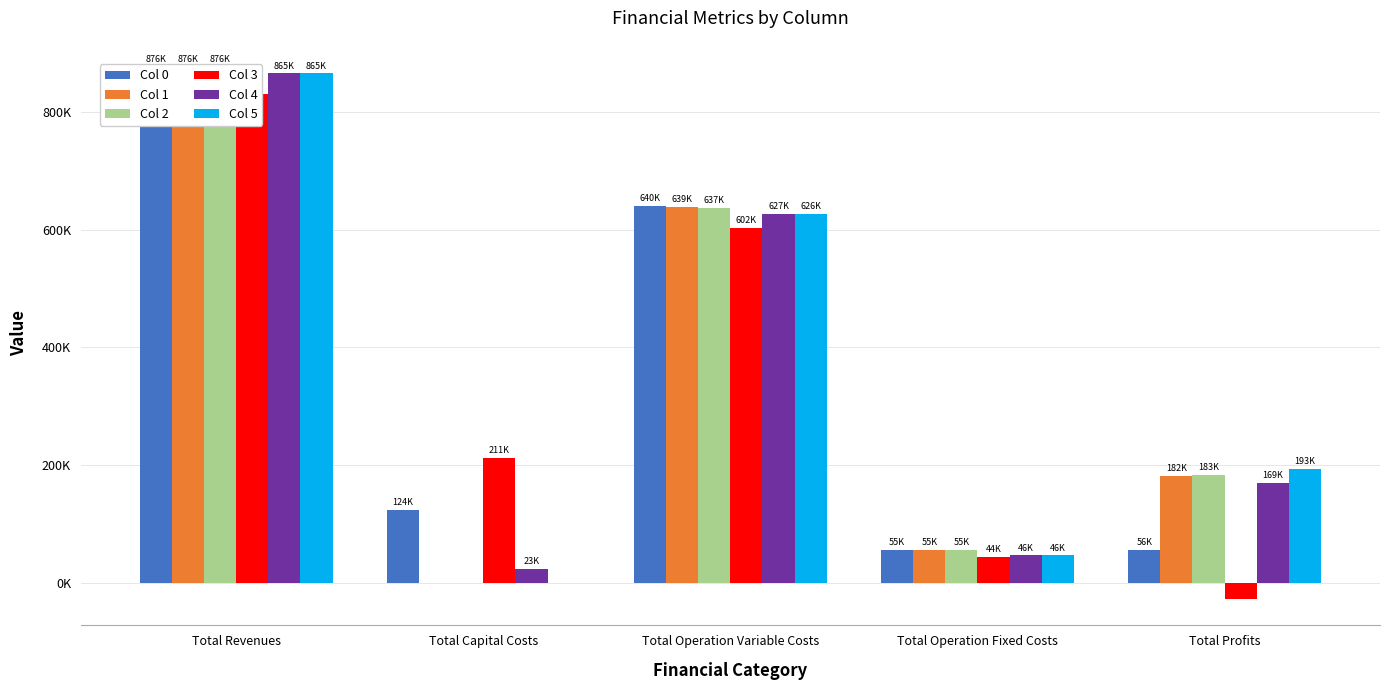

Is it true that Col 3 equals 43656.6 at Total Operation Fixed Costs?

True